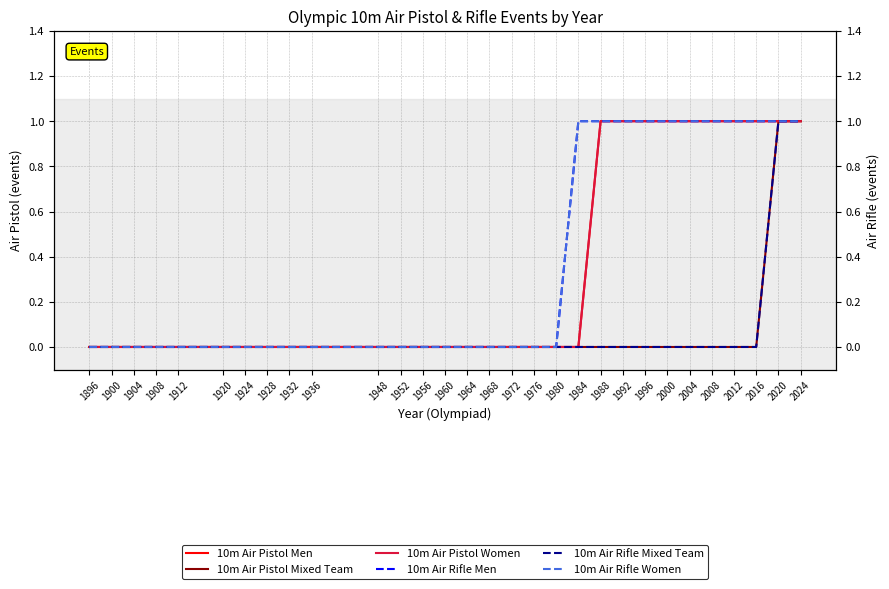

What is the sum of all 10m Air Rifle Men values?

11